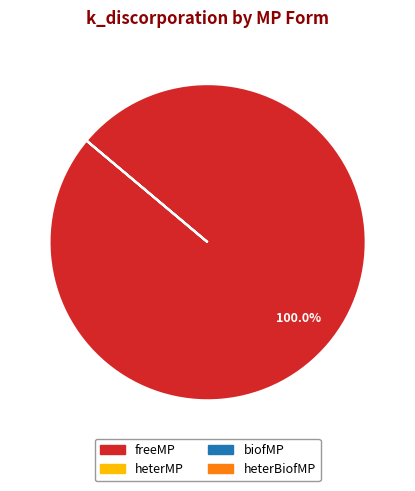

Does freeMP represent more than half of the total?

Yes